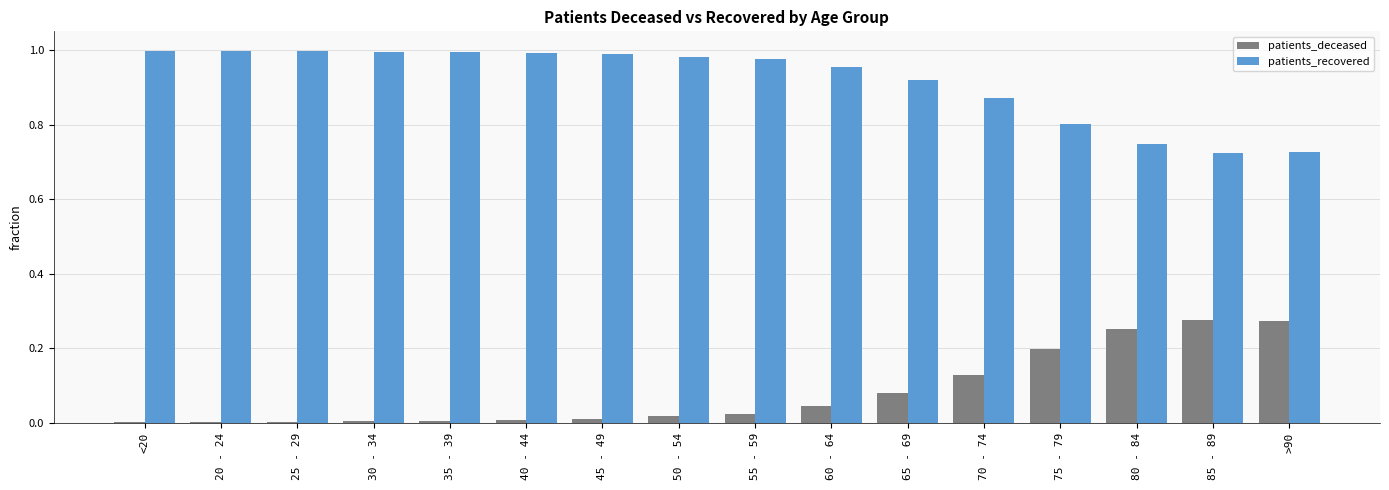

Are the bars horizontal?

No